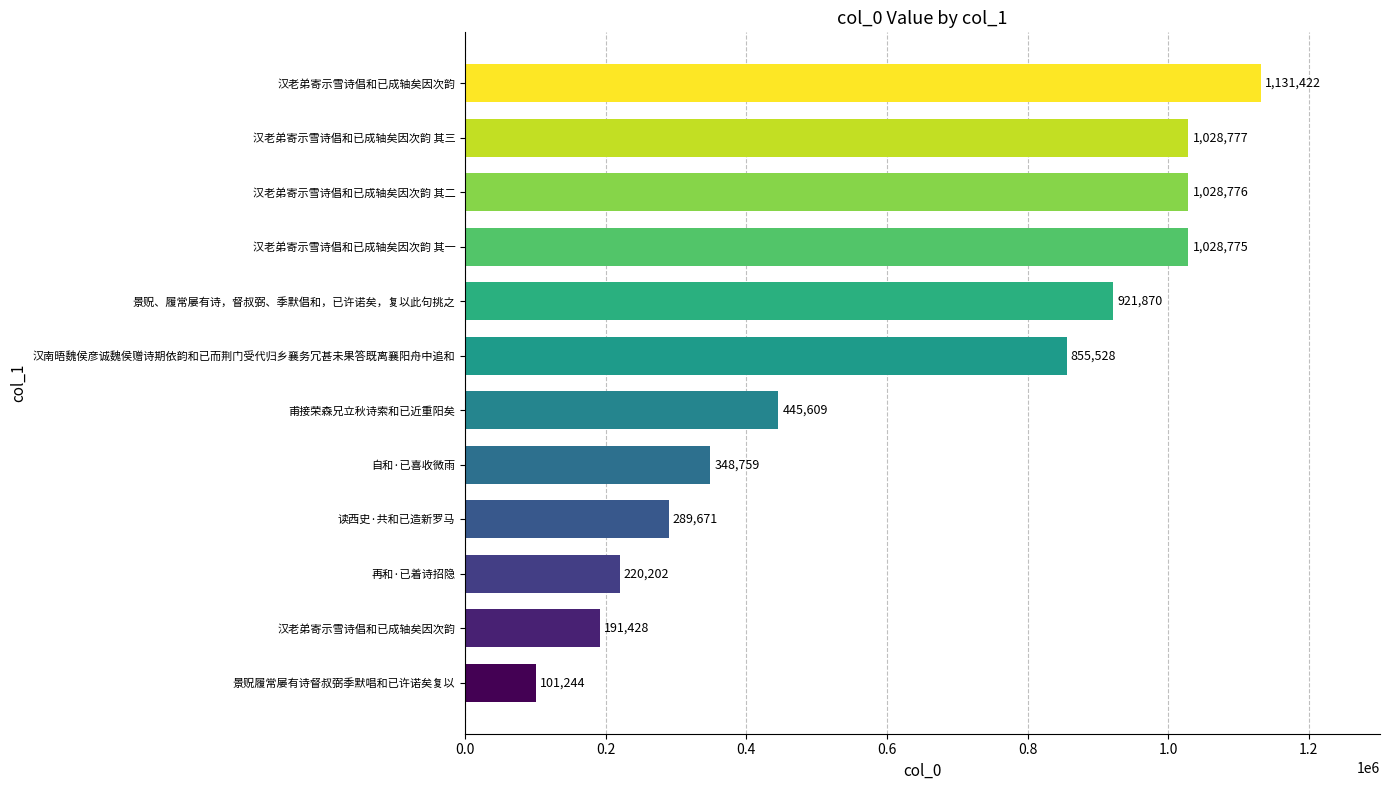

Are the bars horizontal?

Yes